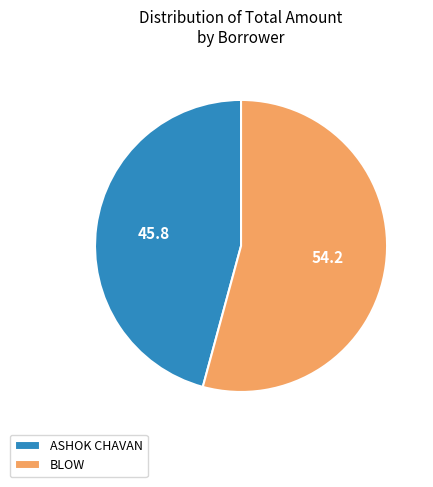

Does BLOW account for over 50% of the chart?

Yes